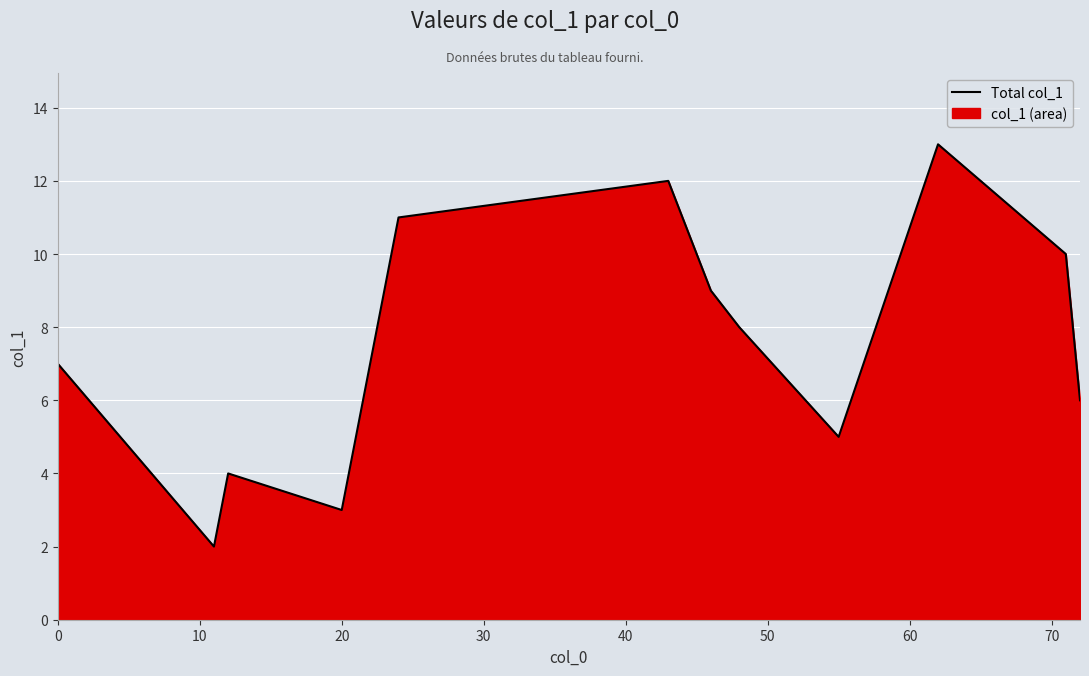

What is the maximum value shown in the chart?

13